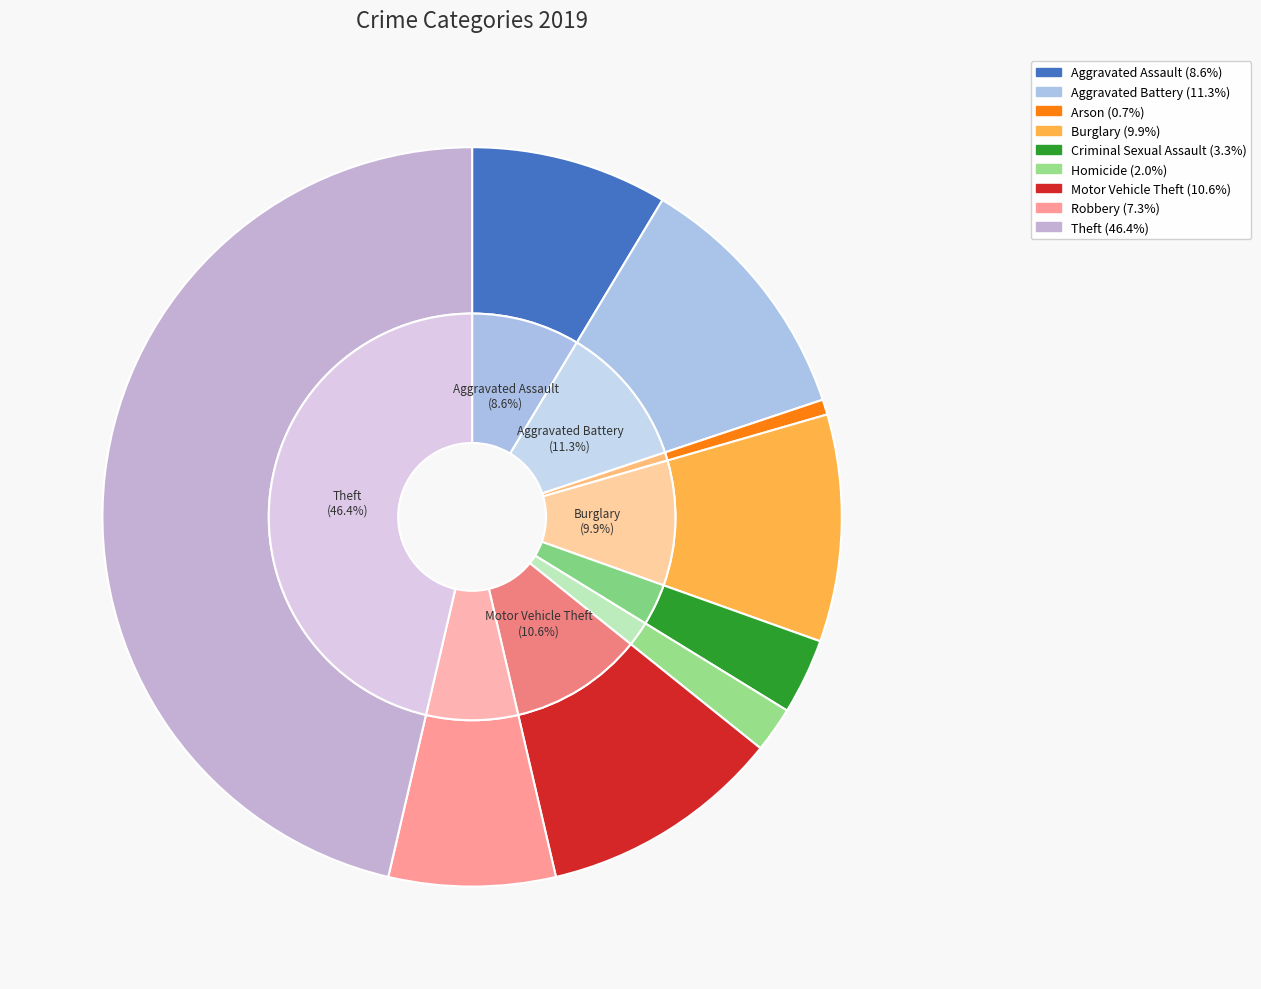

Which category has the smallest portion of the pie?

Arson